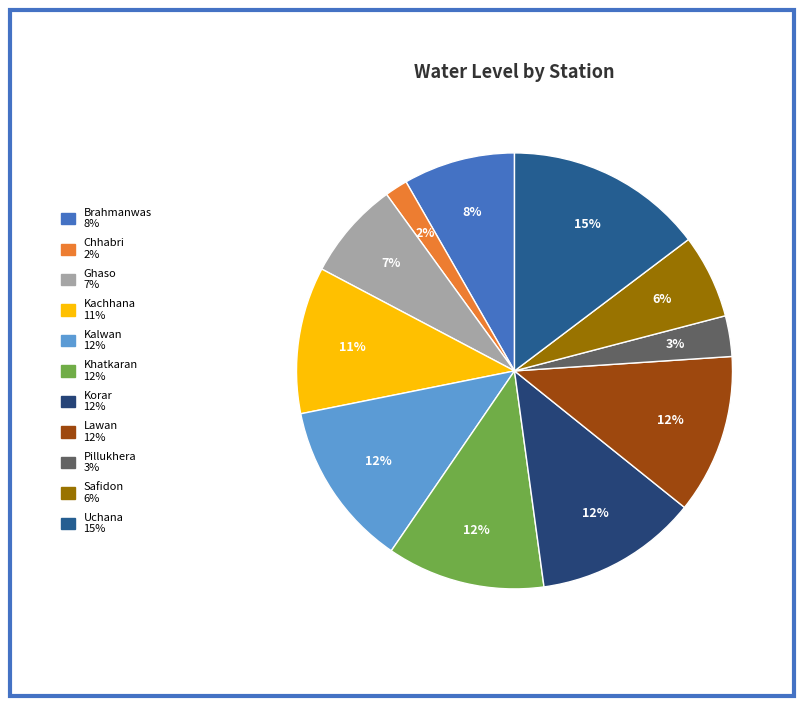

How many slices are in this pie chart?

11